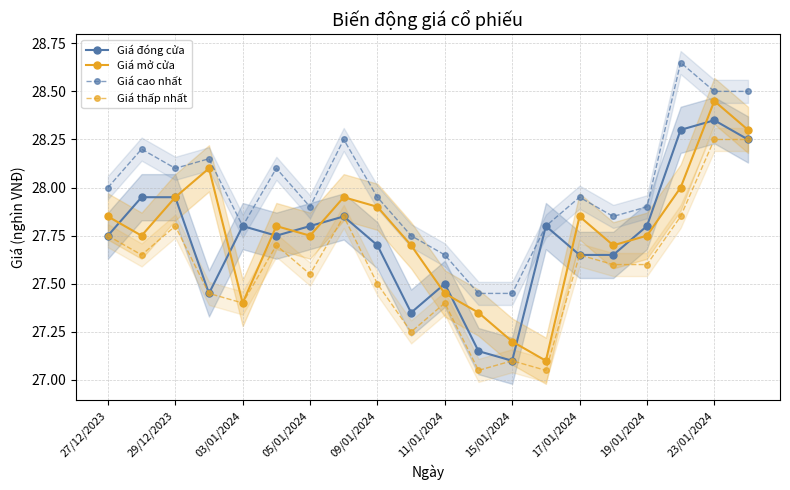

At which label is Giá đóng cửa closest to 27?

15/01/2024